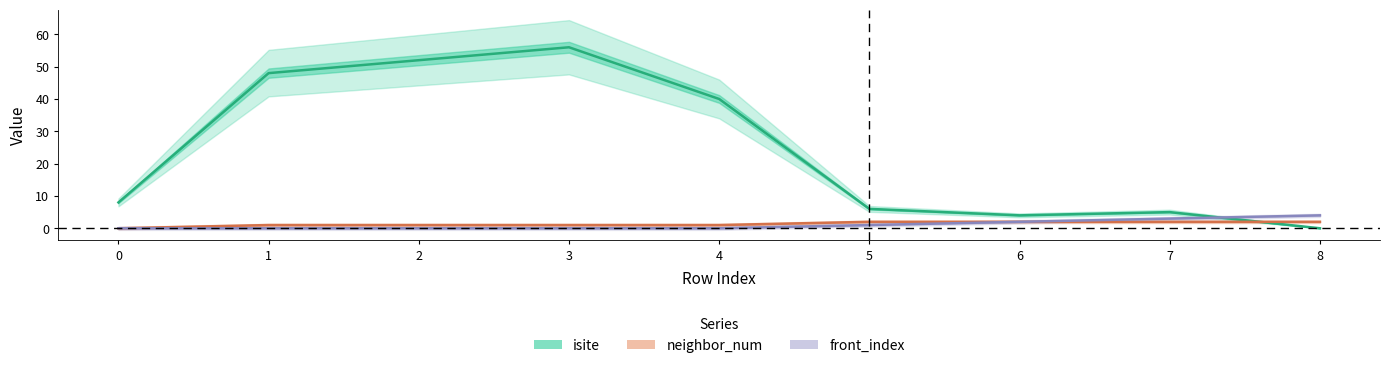

What are all the series names shown in the legend?

isite, neighbor_num, front_index